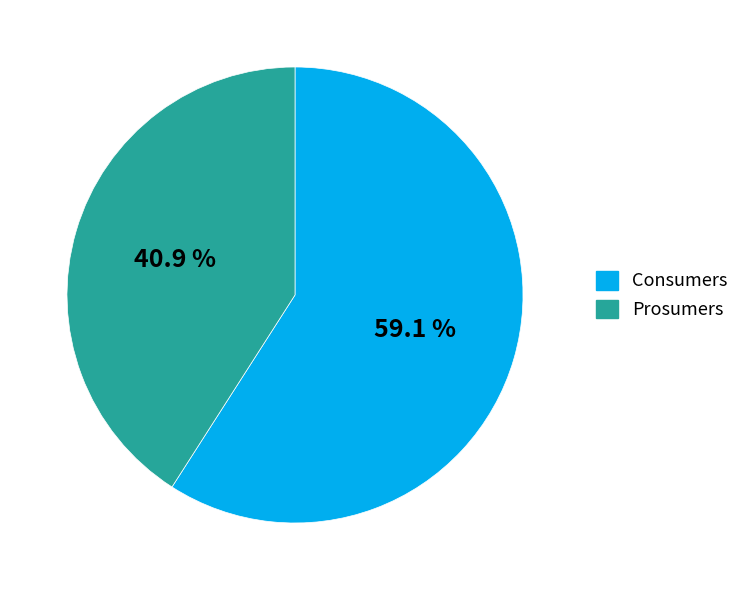

Rank the categories by value from highest to lowest.

Consumers, Prosumers